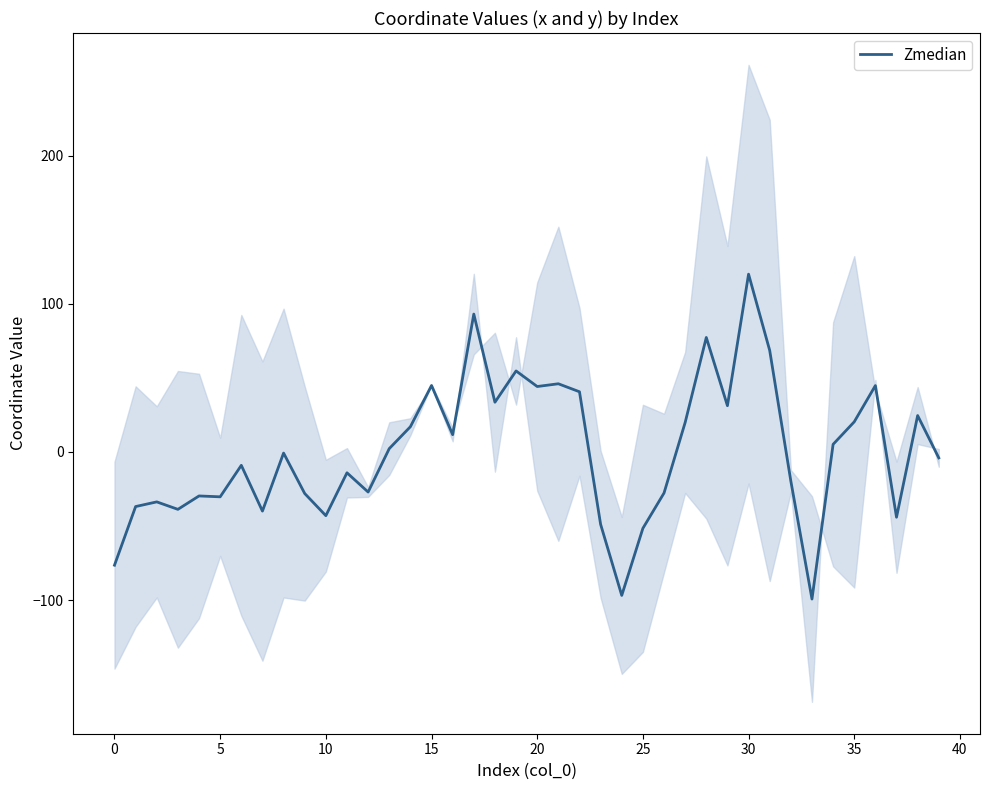

The Zmedian series shows 44.1 at 20. True or false?

True